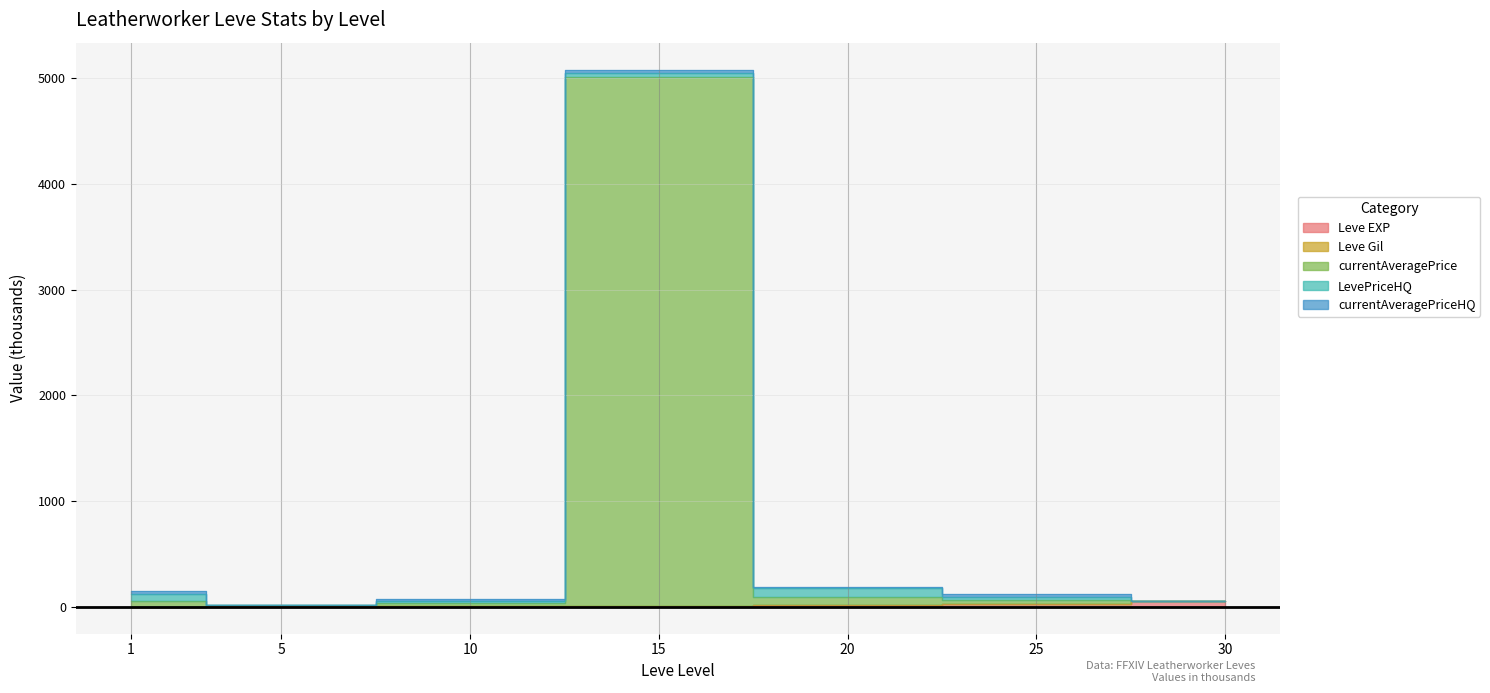

At which category is the sum across all series the highest?

15